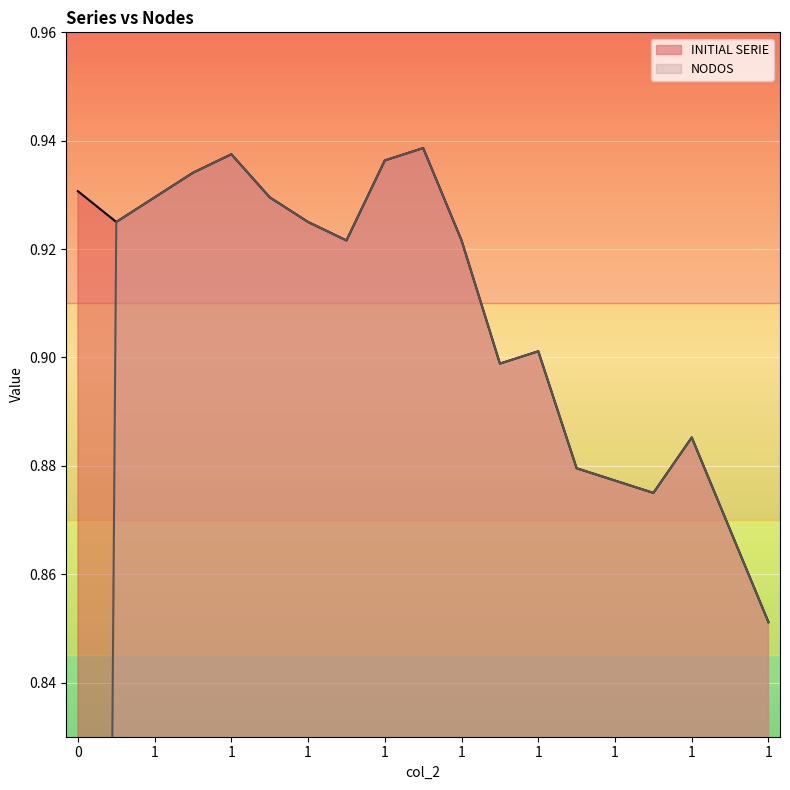

At which category does INITIAL SERIE reach its first local valley?

1